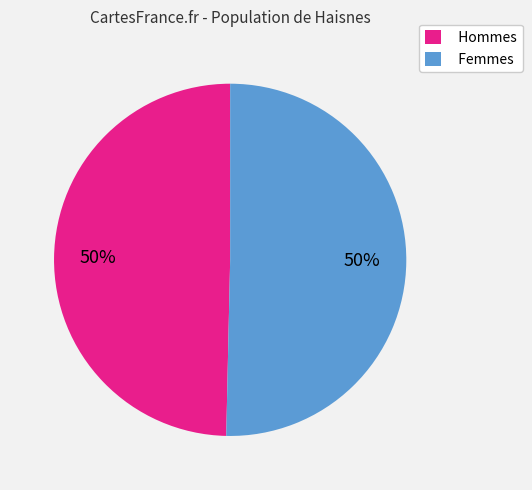

Approximately how many times larger is the value at Hommes compared to Femmes?

1.0